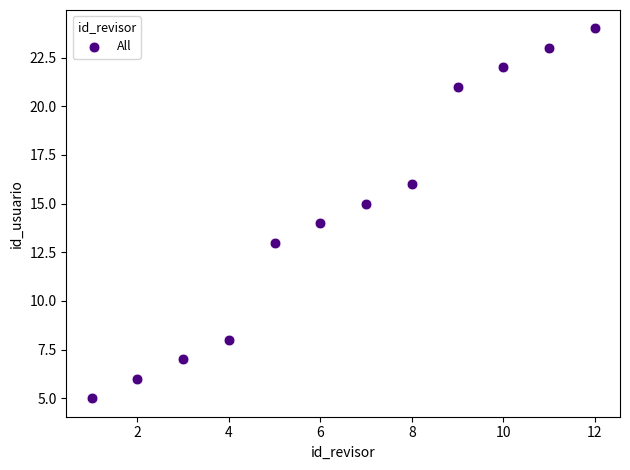

What is the range of Y values (max minus min)?

19